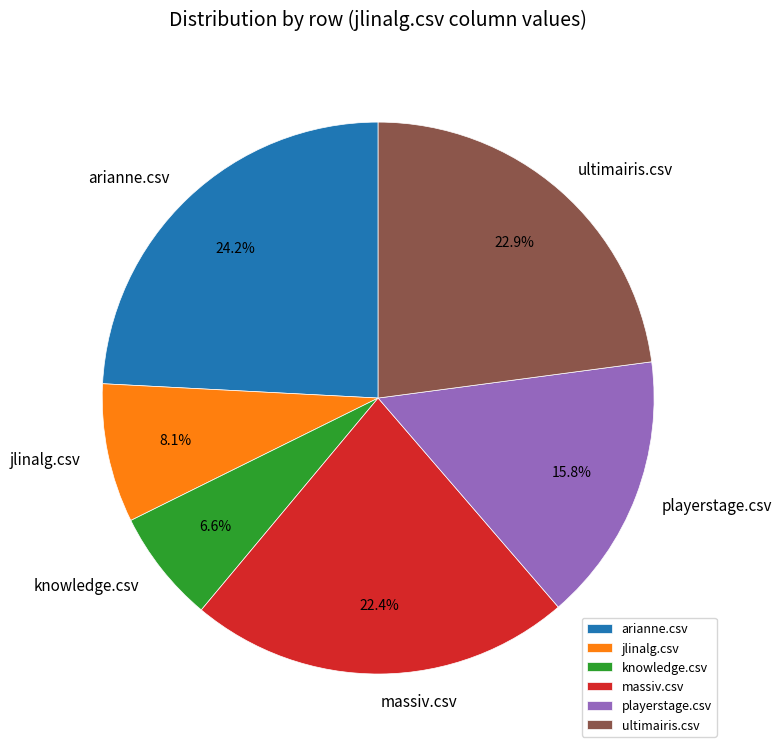

To the nearest percent, what portion does playerstage.csv represent?

16%